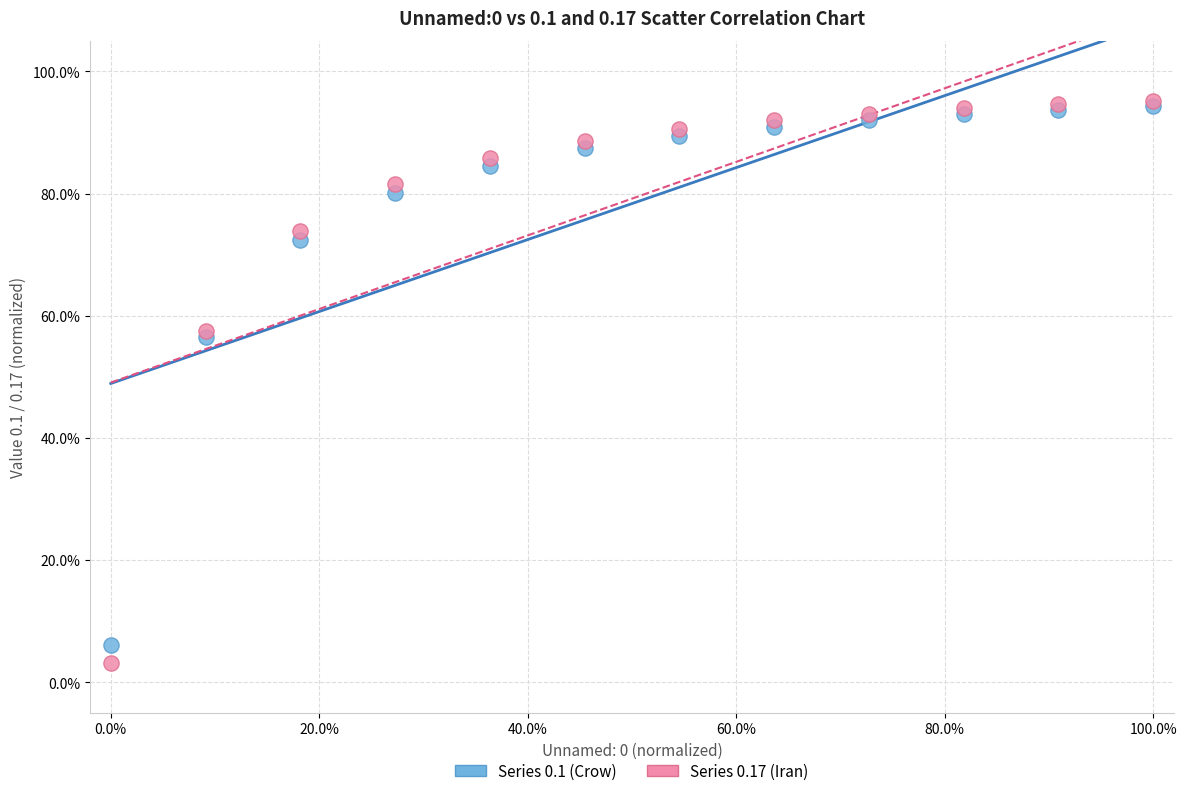

What are all the series names shown in the legend?

Series 0.1 (Crow), Series 0.17 (Iran)